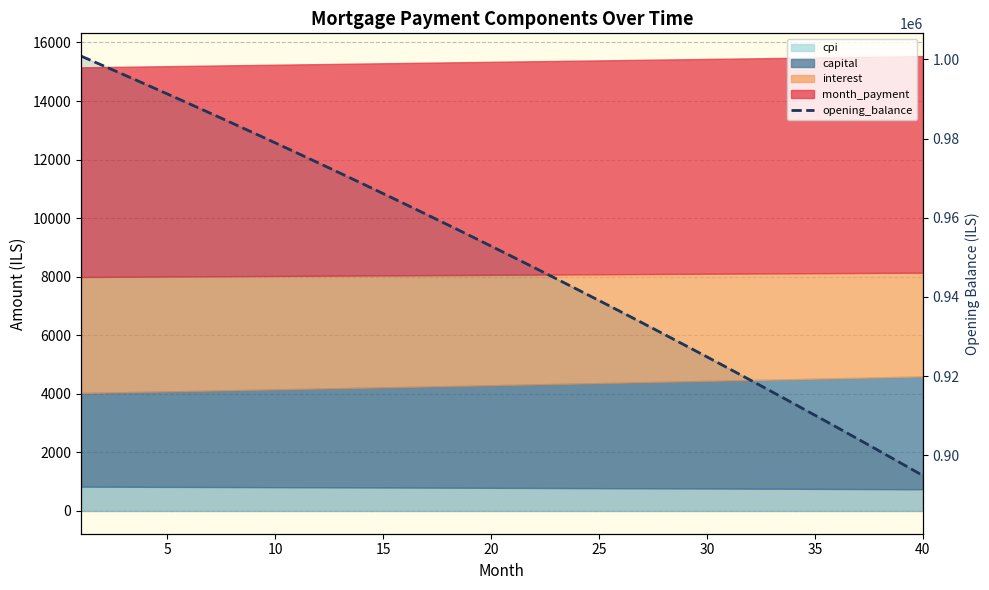

True or false: the data has more than 1 interior local peaks.

False